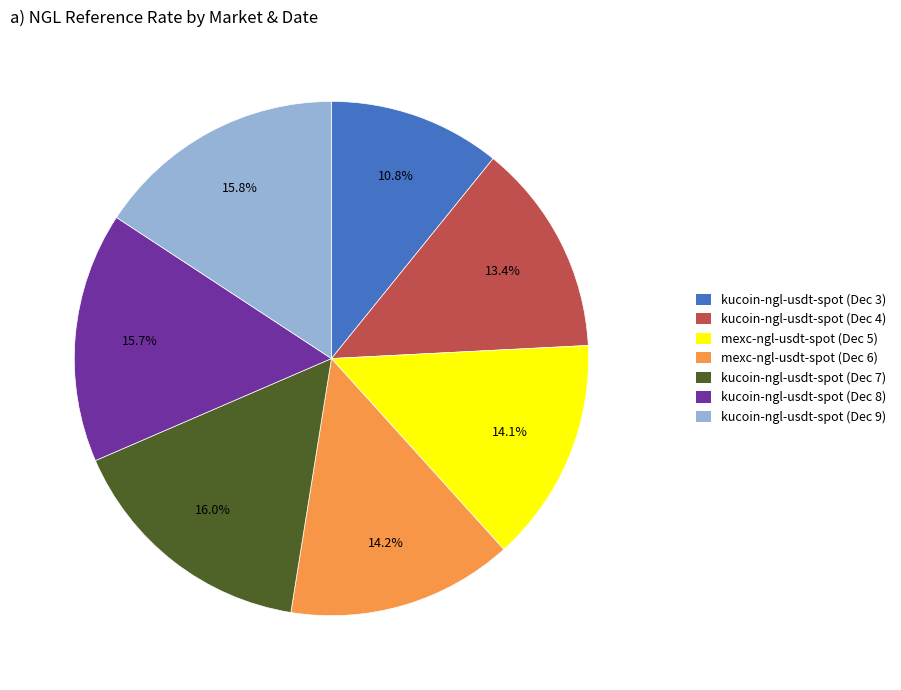

Is there any slice that represents more than half of the pie?

No